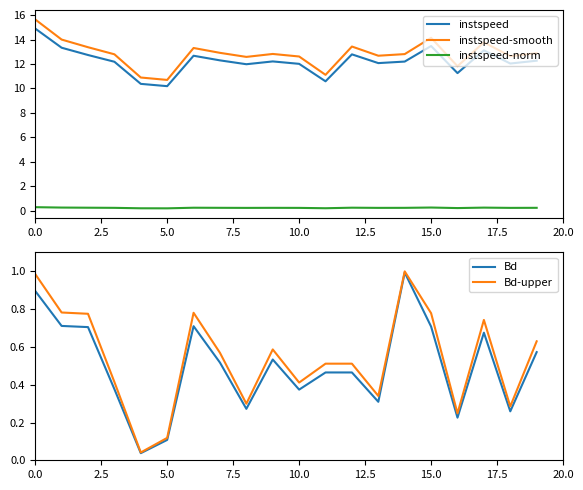

How many lines are shown in the chart?

5